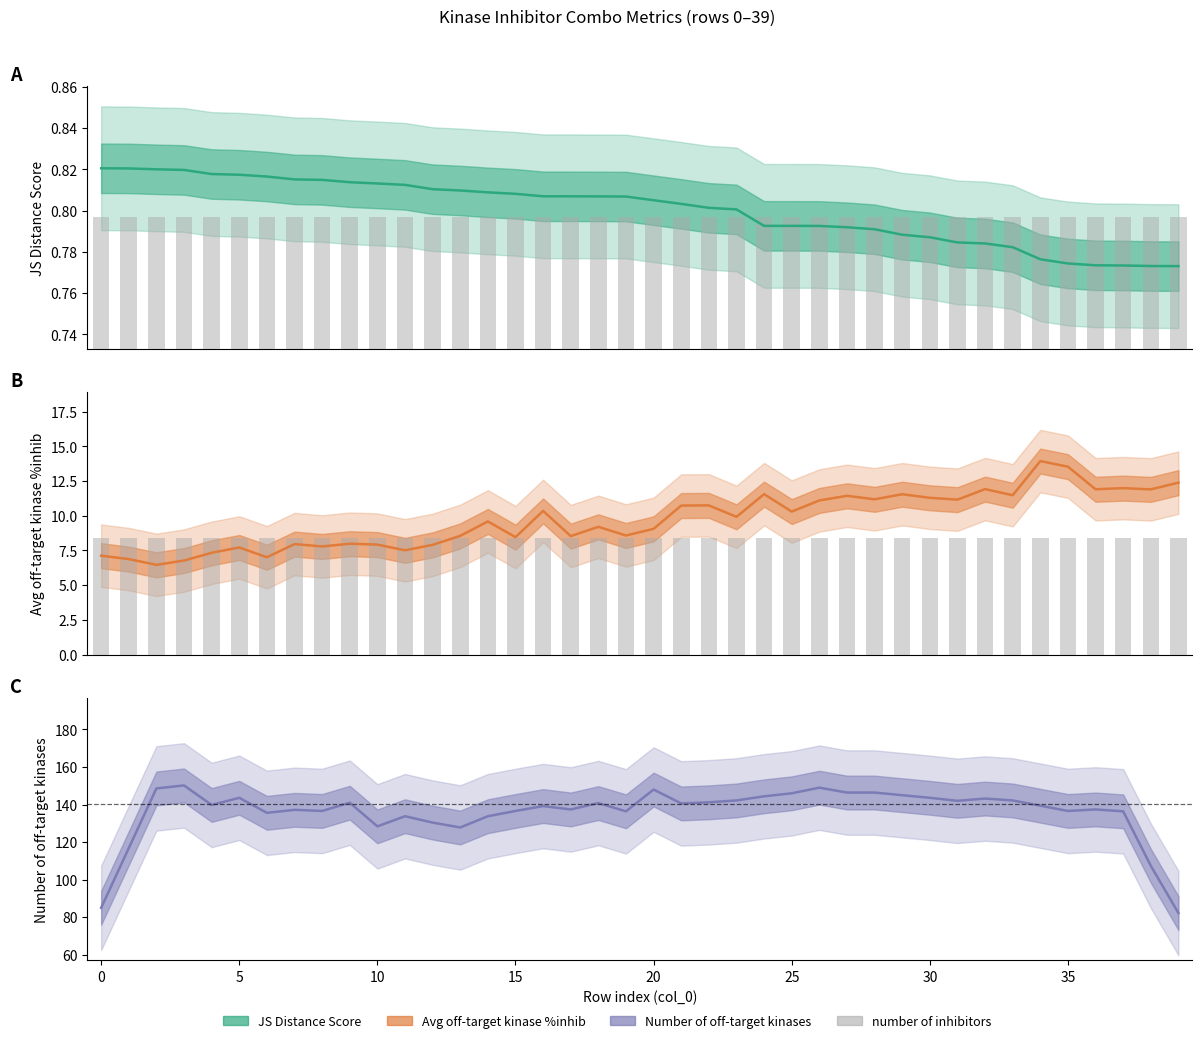

Between 22 and 25, which series saw the biggest shift?

Number of off-target kinases